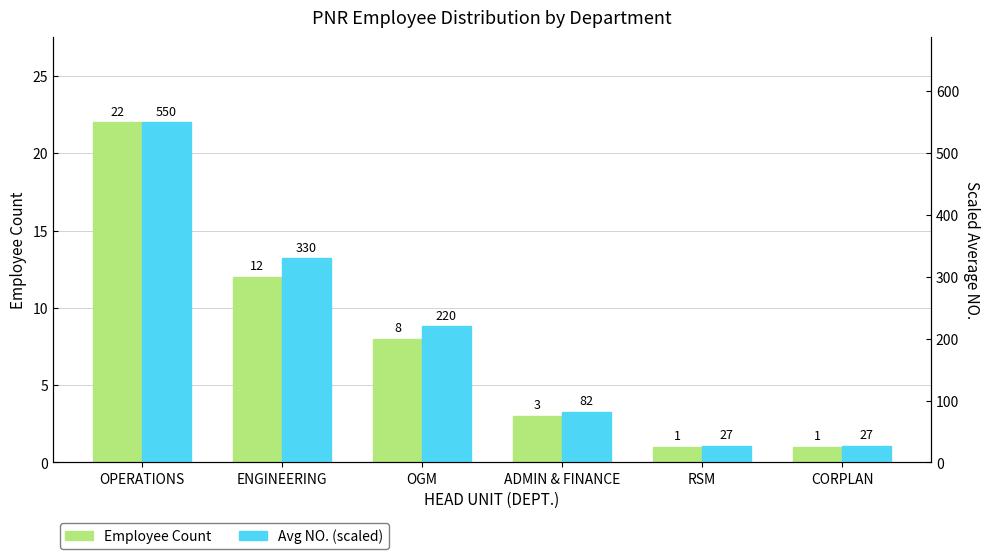

How many data points in Avg NO. (scaled) are less than 220?

3